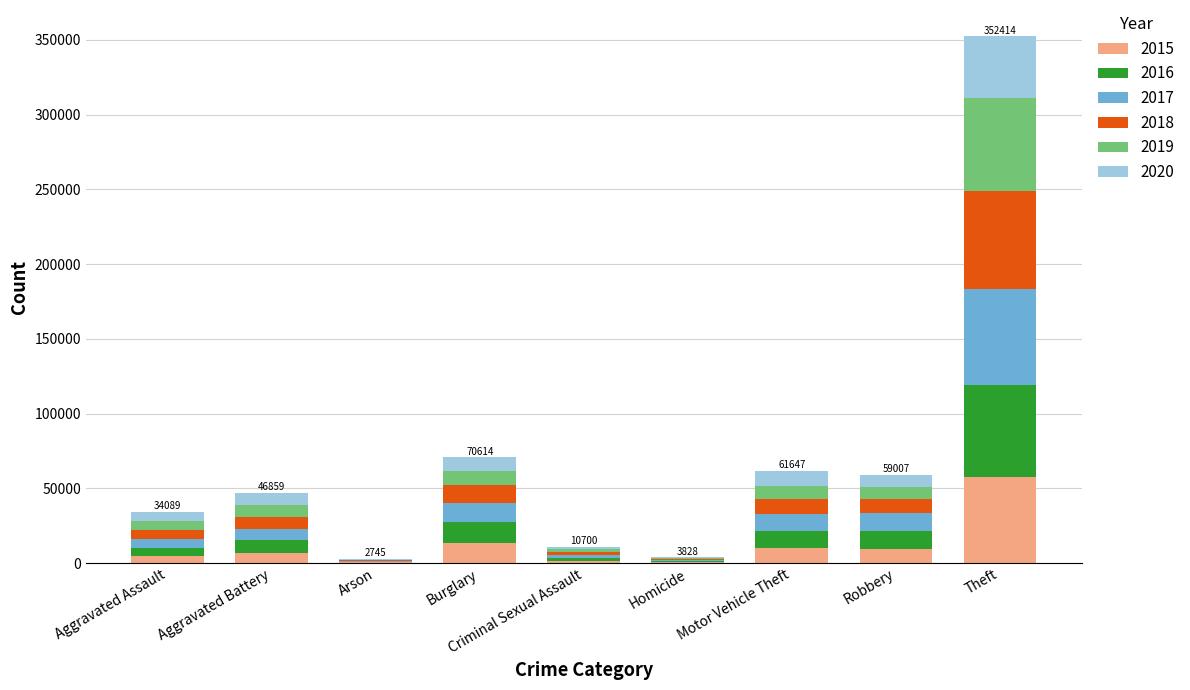

What is the total value across all series at Burglary?

70614